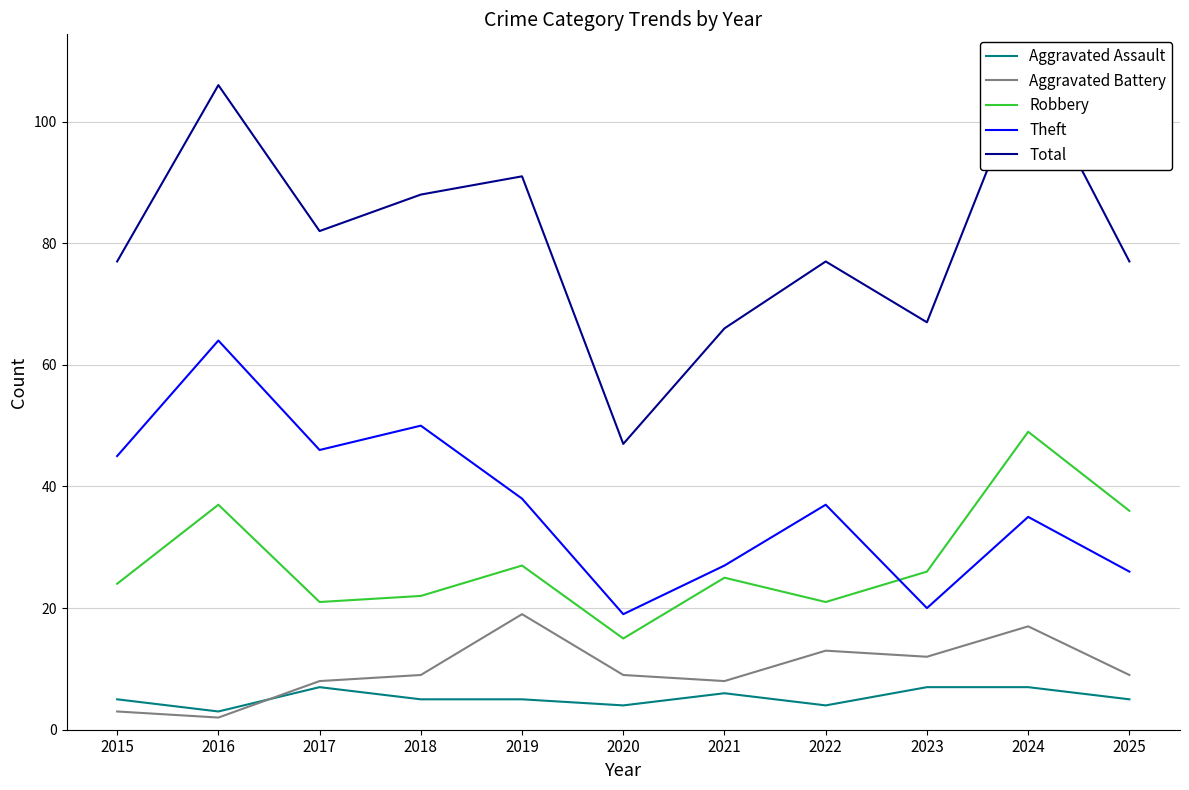

Reading left to right, transcribe all the data shown in this chart.

Aggravated Assault: 2015=5	2016=3	2017=7	2018=5	2019=5	2020=4	2021=6	2022=4	2023=7	2024=7	2025=5
Aggravated Battery: 2015=3	2016=2	2017=8	2018=9	2019=19	2020=9	2021=8	2022=13	2023=12	2024=17	2025=9
Robbery: 2015=24	2016=37	2017=21	2018=22	2019=27	2020=15	2021=25	2022=21	2023=26	2024=49	2025=36
Theft: 2015=45	2016=64	2017=46	2018=50	2019=38	2020=19	2021=27	2022=37	2023=20	2024=35	2025=26
Total: 2015=77	2016=106	2017=82	2018=88	2019=91	2020=47	2021=66	2022=77	2023=67	2024=109	2025=77